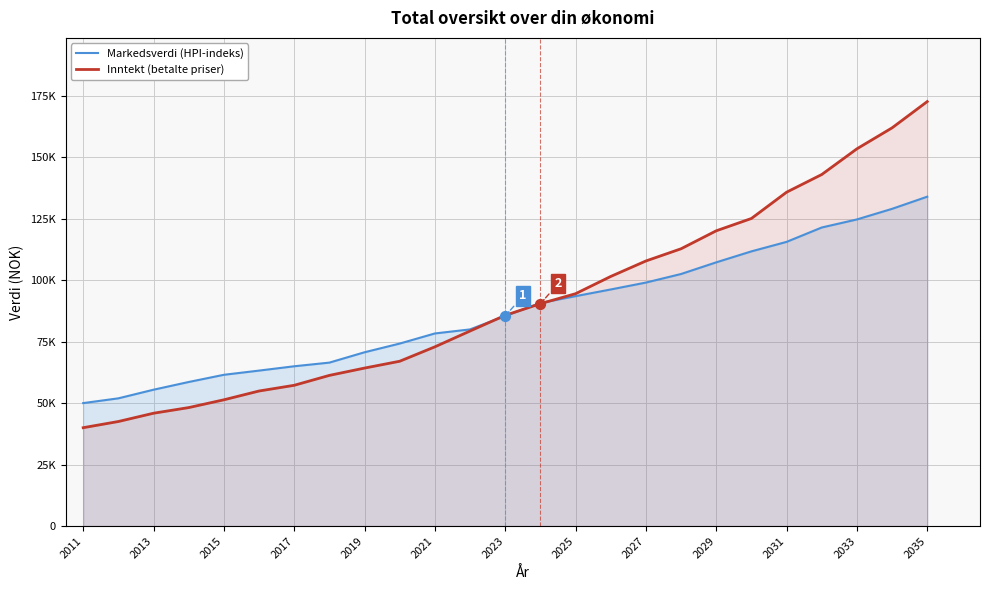

Which series contains the highest Y value?

Inntekt (betalte priser)